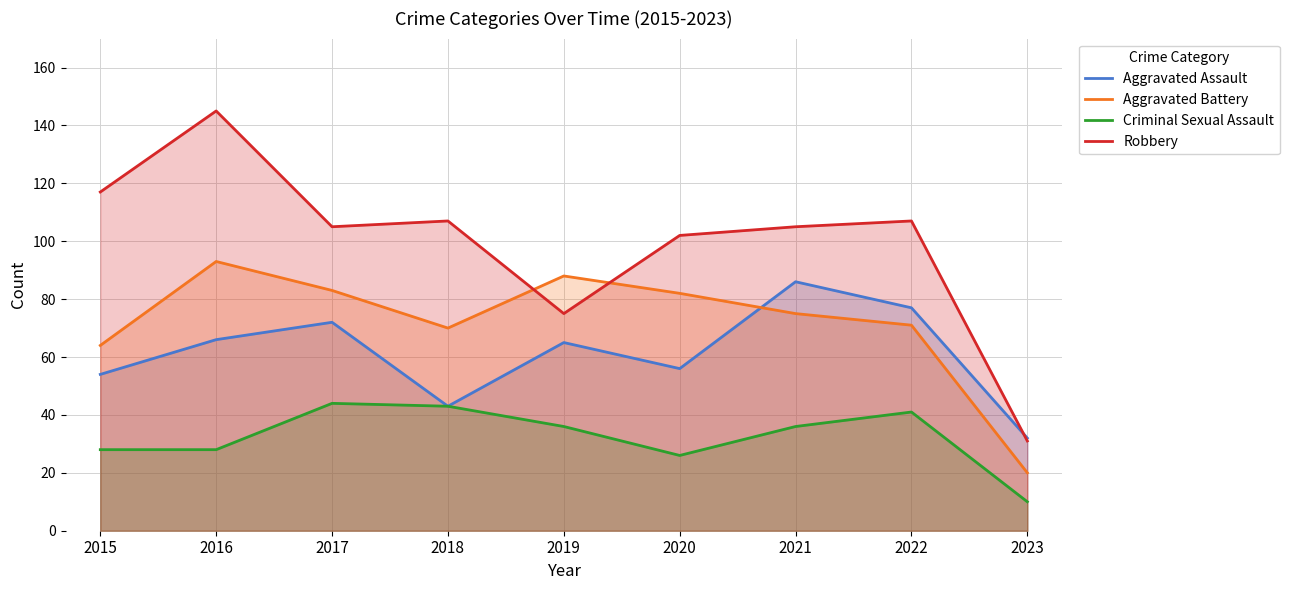

What is the total value across all series at 2023?

93